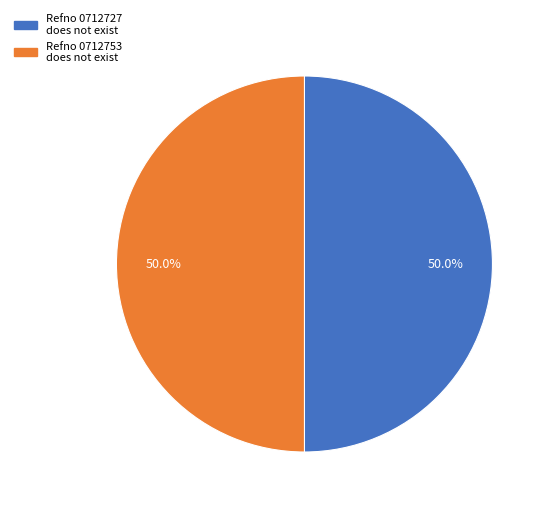

Combined, do Refno 0712727 does not exist and Refno 0712753 does not exist account for over 50%?

Yes